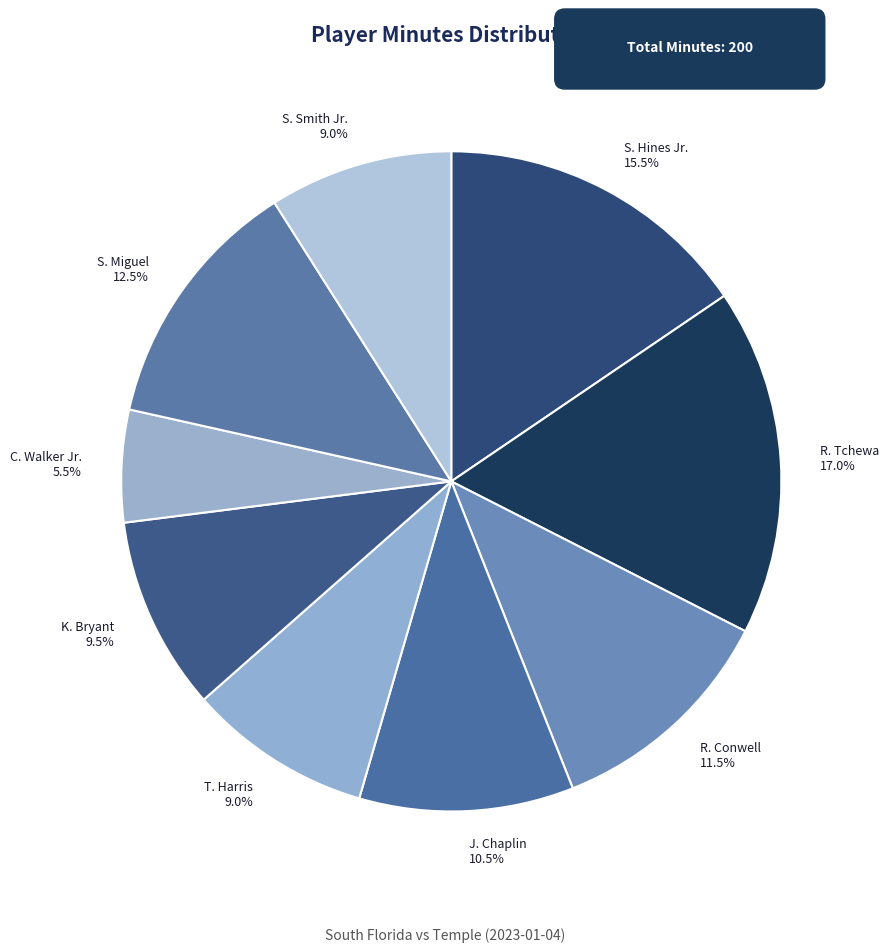

Approximately how many times larger is the value at S. Miguel 12.5% compared to J. Chaplin 10.5%?

1.2